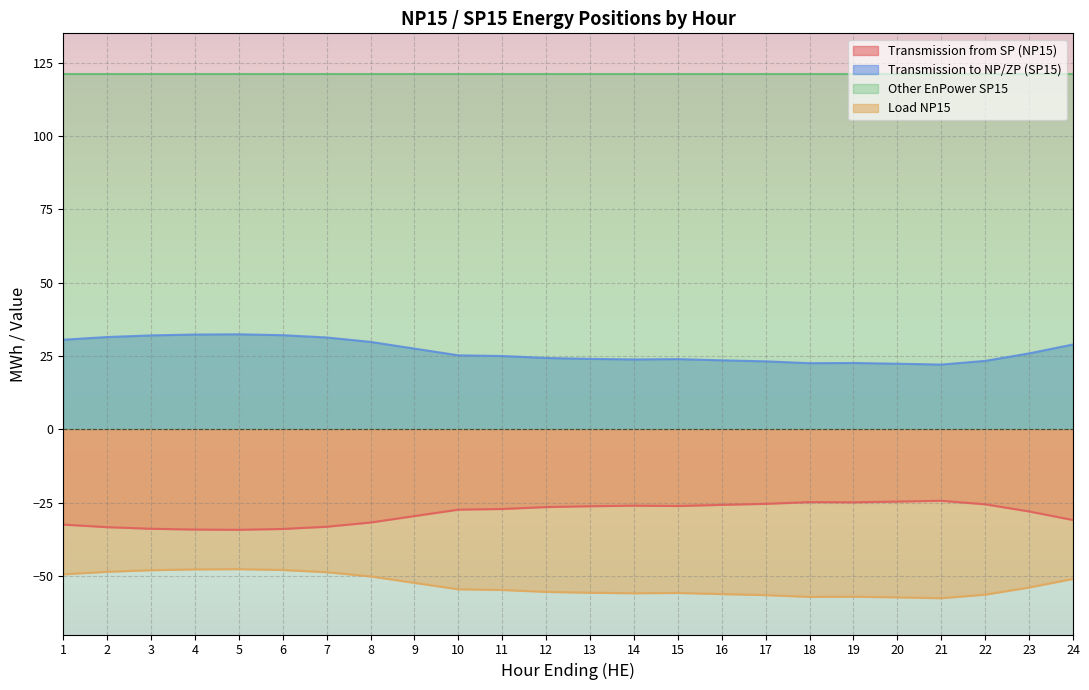

Does the chart display data point markers on the line(s)?

No